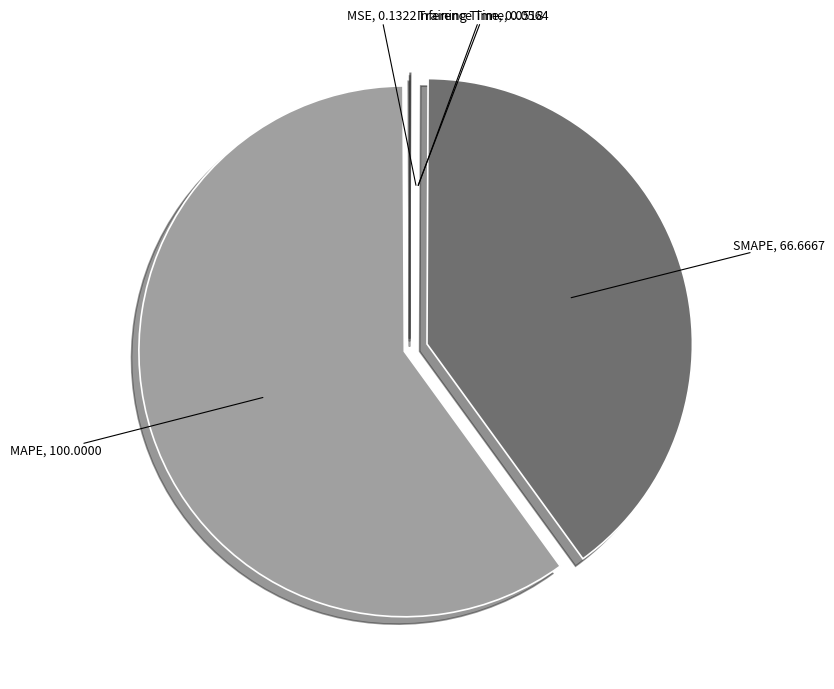

What is the largest slice in the pie chart?

MAPE